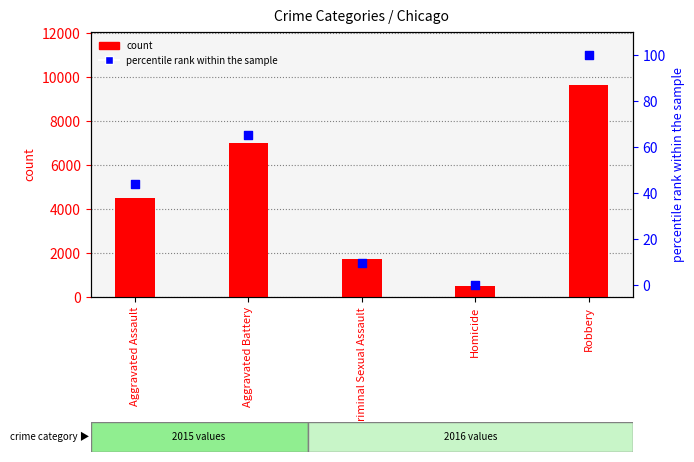

At which category is the sum across all series the highest?

Robbery